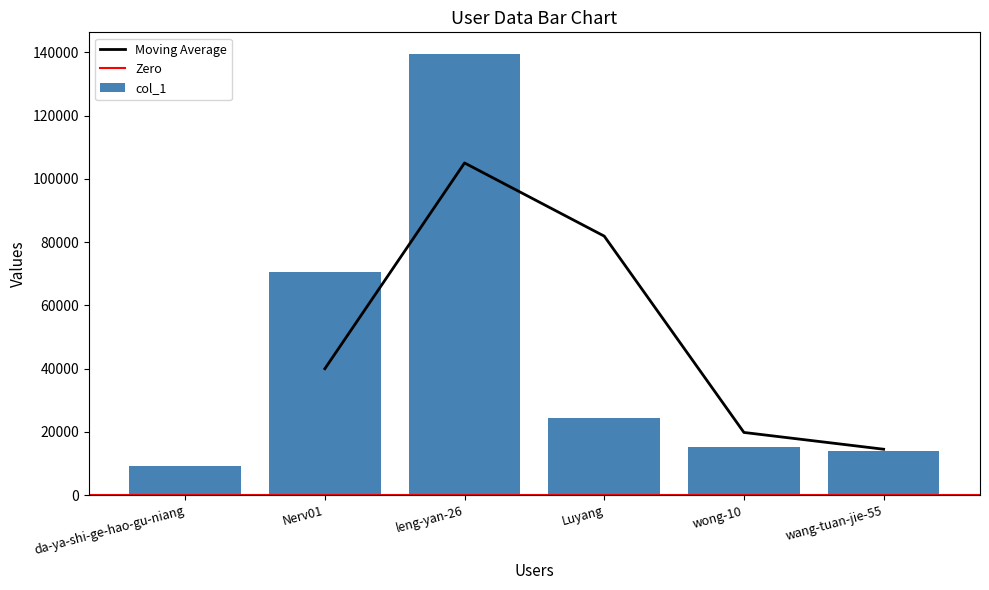

Reading right to left, transcribe all the data shown in this chart.

wang-tuan-jie-55=13820	wong-10=15226	Luyang=24429	leng-yan-26=139322	Nerv01=70693	da-ya-shi-ge-hao-gu-niang=9243